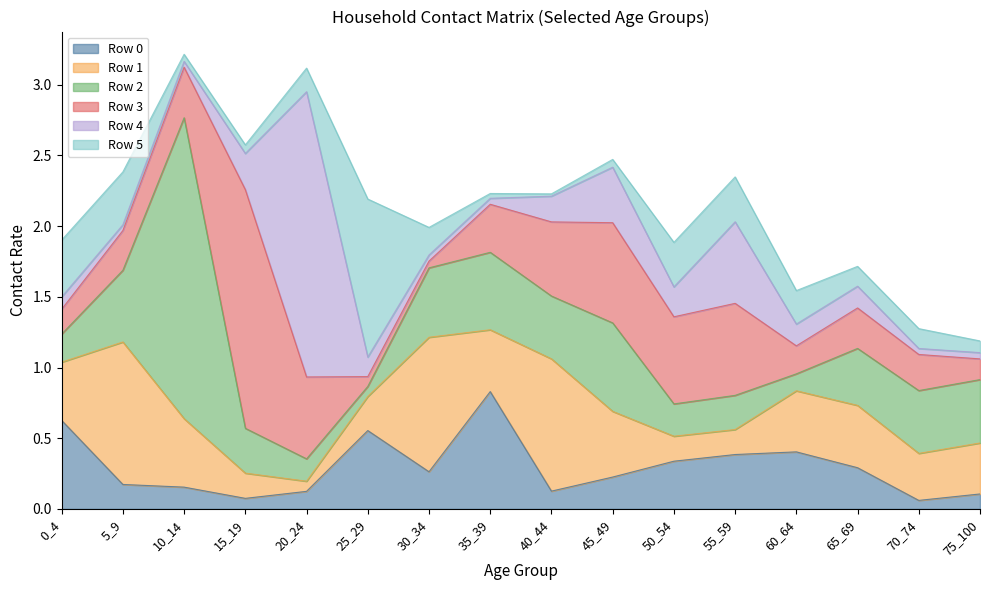

In Row 3, how many points are higher than both neighbors (excluding endpoints)?

4